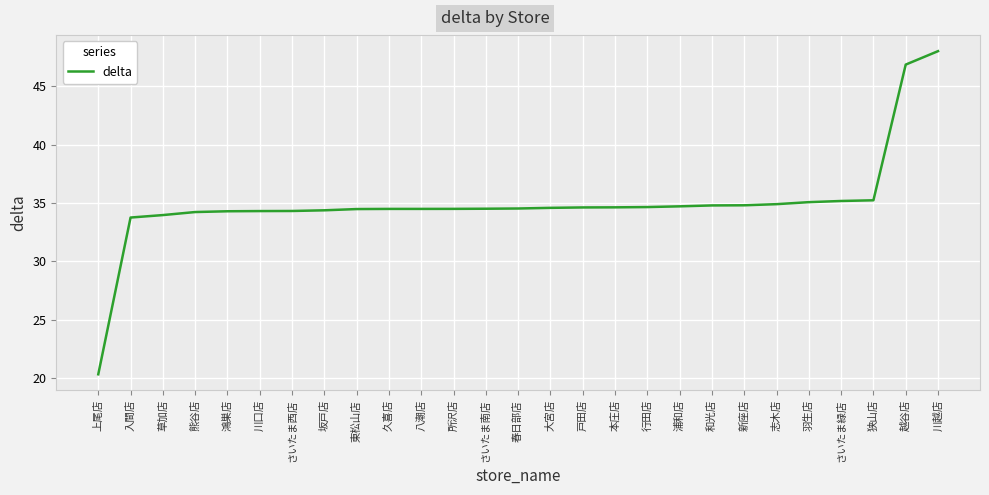

How many lines are shown in the chart?

1